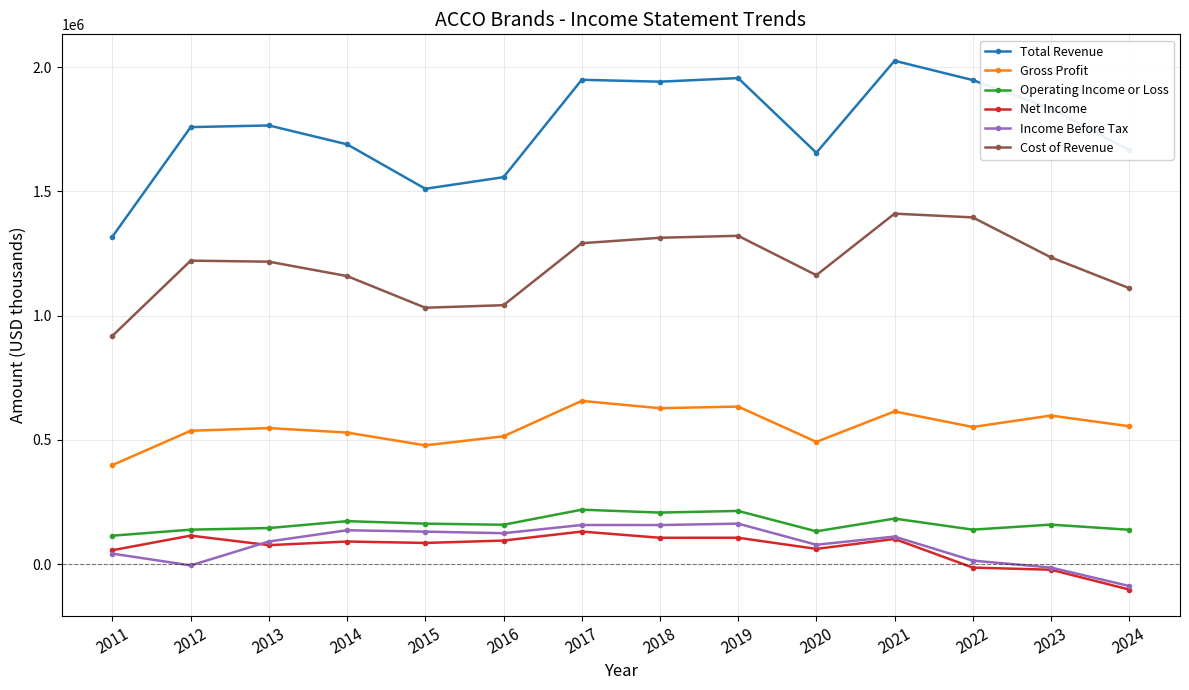

What are all the series names shown in the legend?

Total Revenue, Gross Profit, Operating Income or Loss, Net Income, Income Before Tax, Cost of Revenue